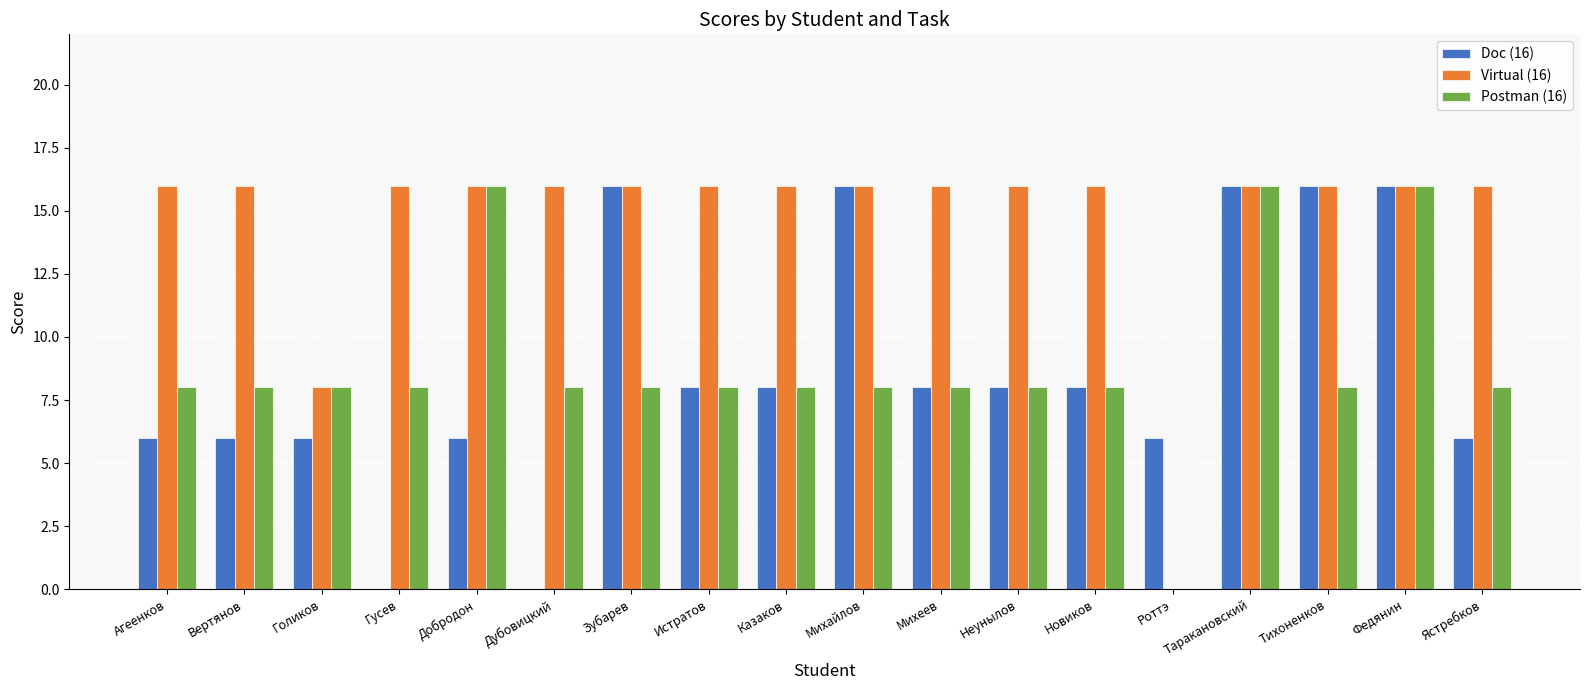

Are the bars horizontal?

No